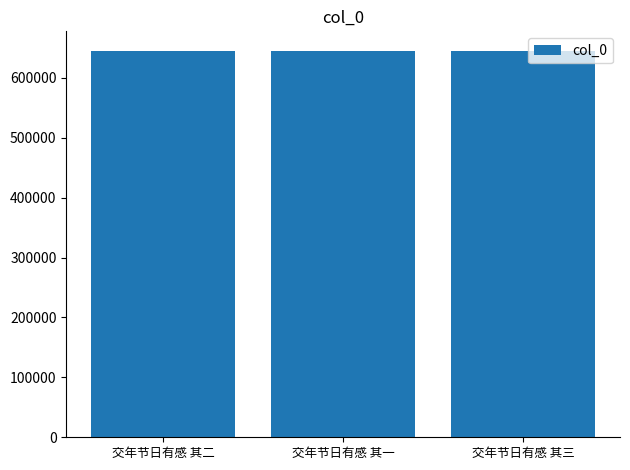

Are the bars horizontal?

No